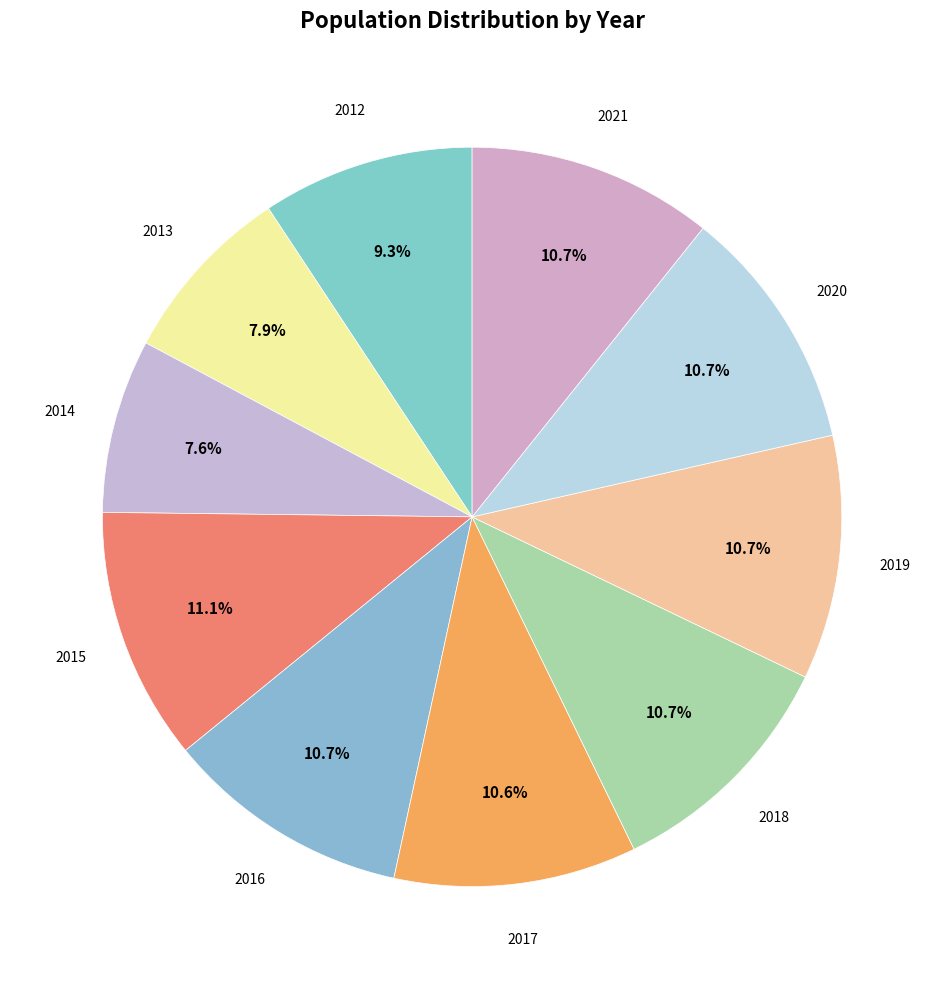

How many slices are in this pie chart?

10